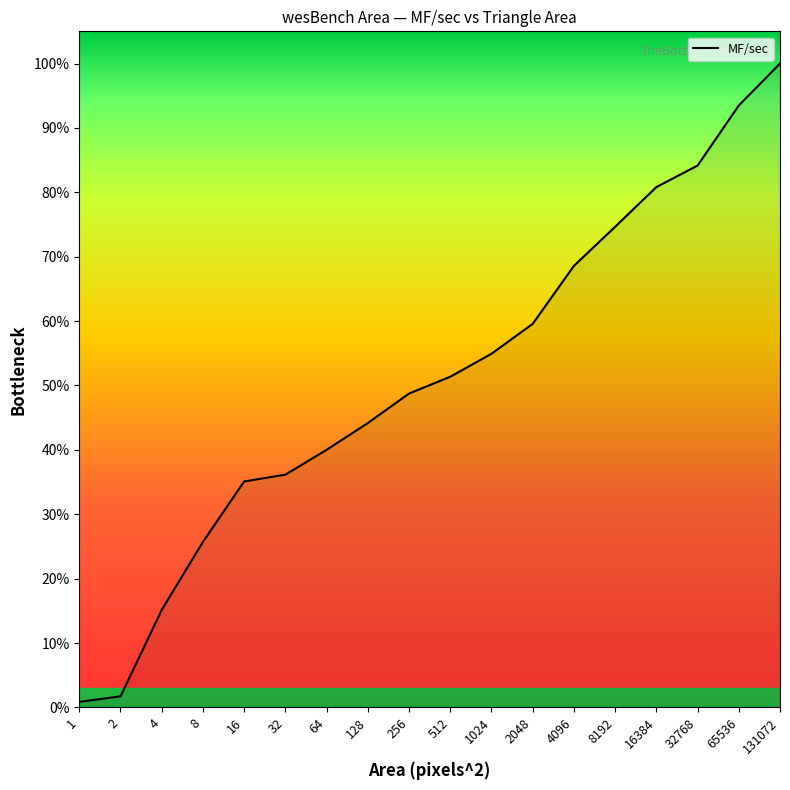

List the labels in order of value, smallest first.

1, 2, 4, 8, 16, 32, 64, 128, 256, 512, 1024, 2048, 4096, 8192, 16384, 32768, 65536, 131072